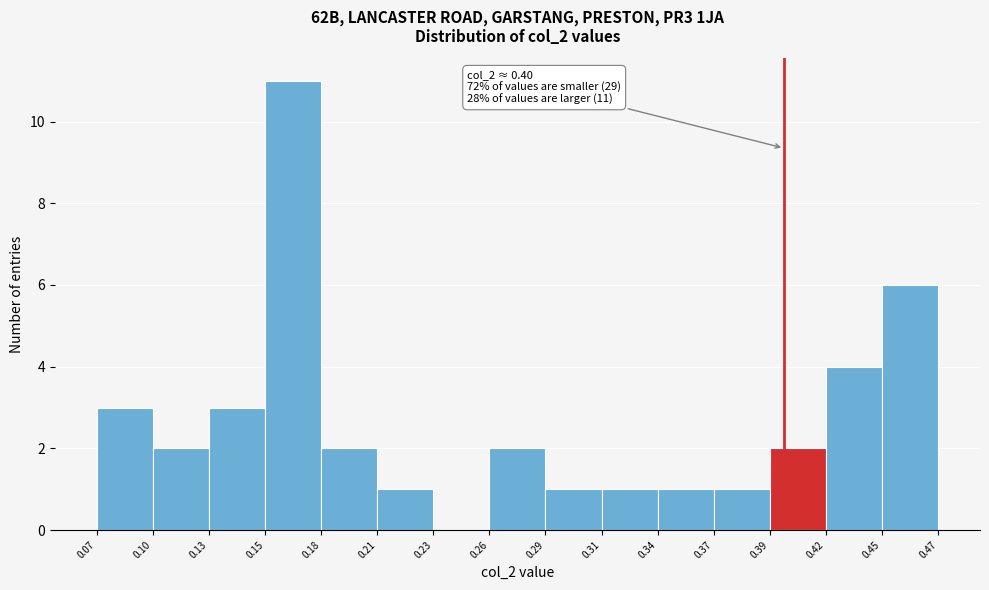

Reading right to left, extract all data points from this chart.

0.45=6	0.42=4	0.39=2	0.37=1	0.34=1	0.31=1	0.29=1	0.26=2	0.23=0	0.21=1	0.18=2	0.15=11	0.13=3	0.10=2	0.07=3